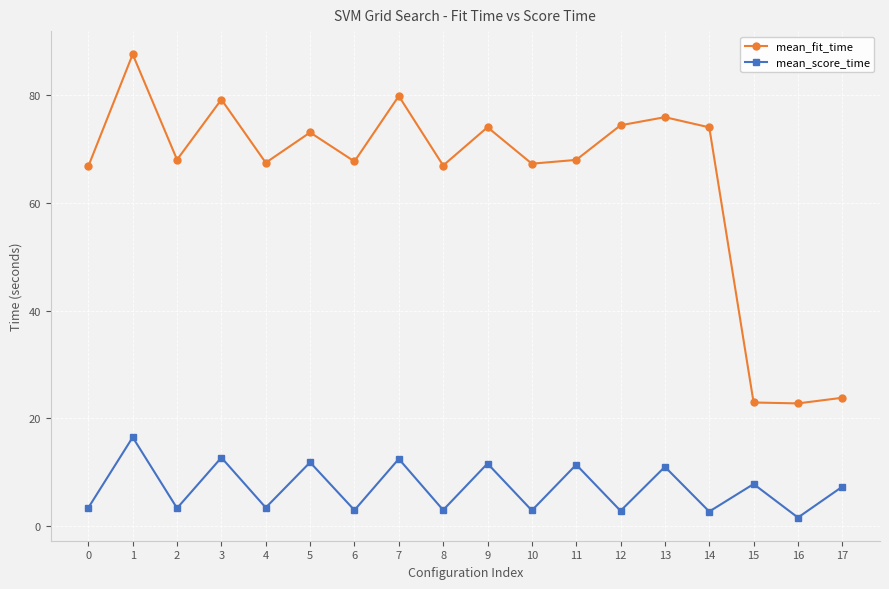

Which series has the largest range (max minus min)?

mean_fit_time